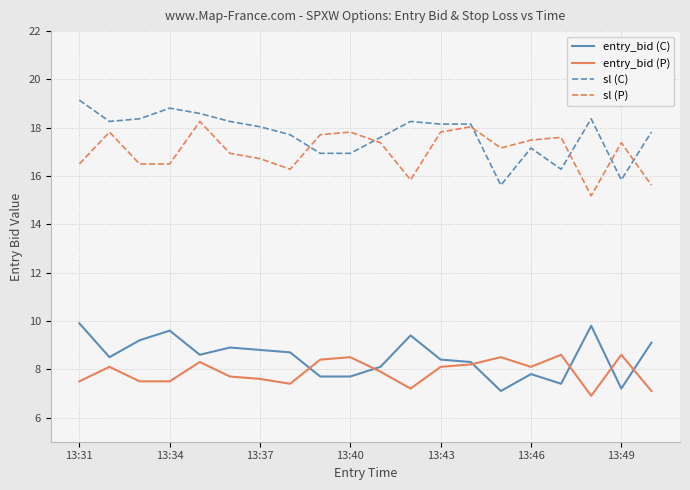

True or false: sl (P) and sl (C) intersect in this chart.

True